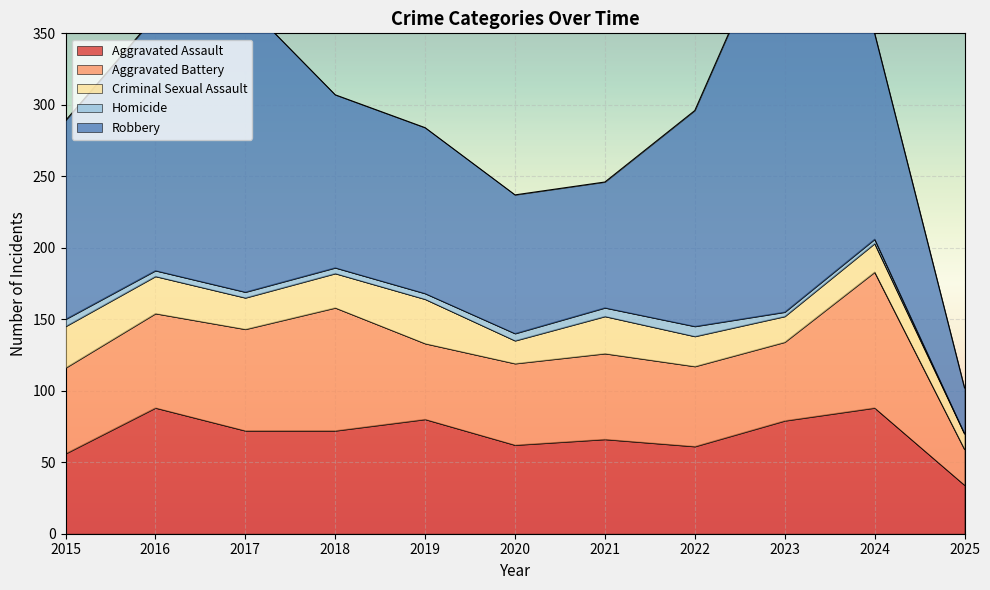

In Robbery, how many points are higher than both neighbors (excluding endpoints)?

2